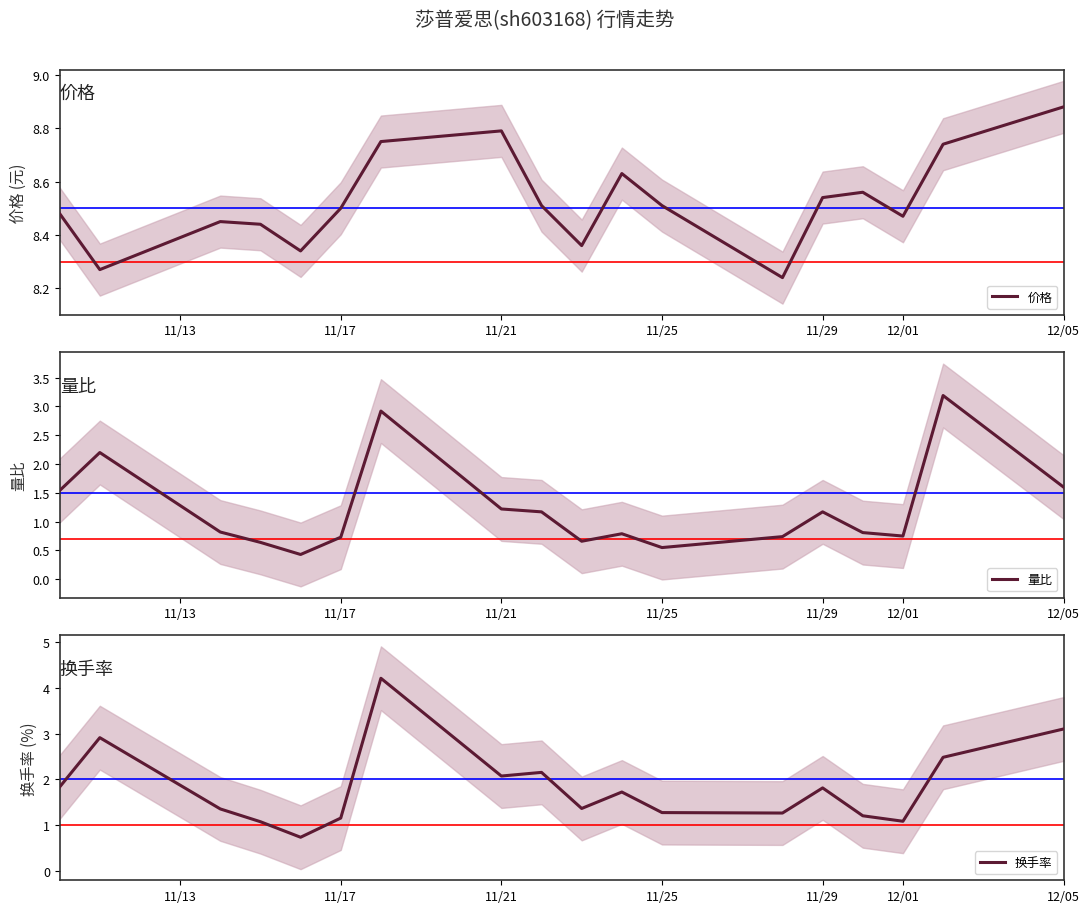

Which category has the highest value in the 价格 series?

12/05